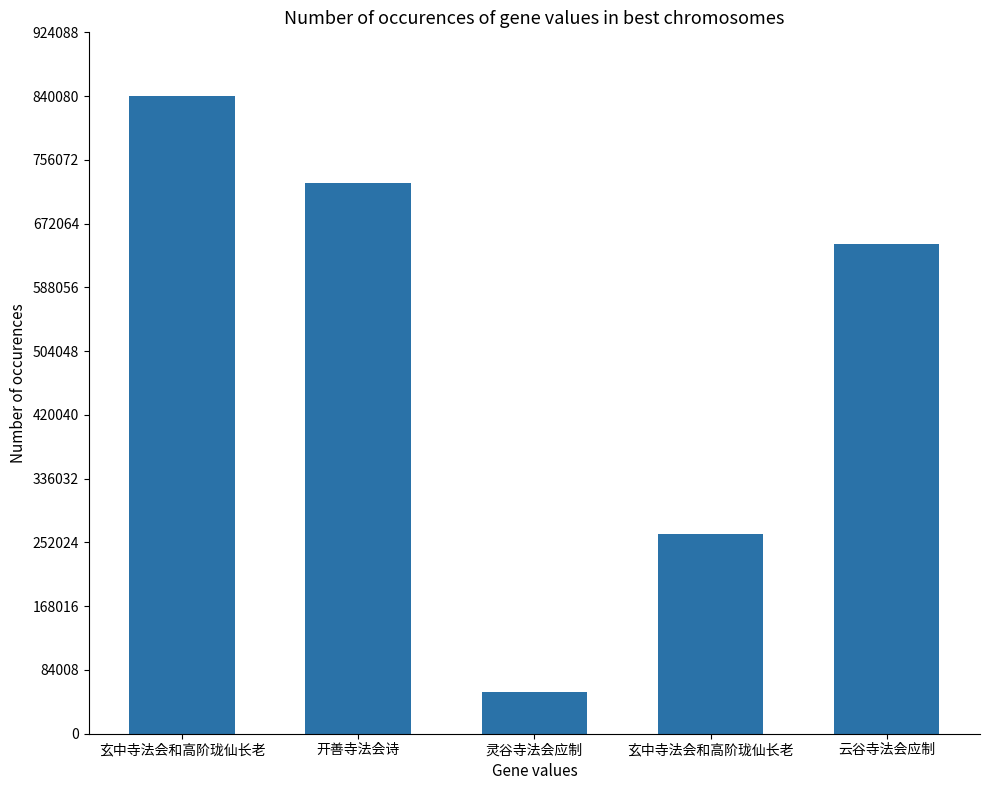

Count the number of data series in this chart.

1